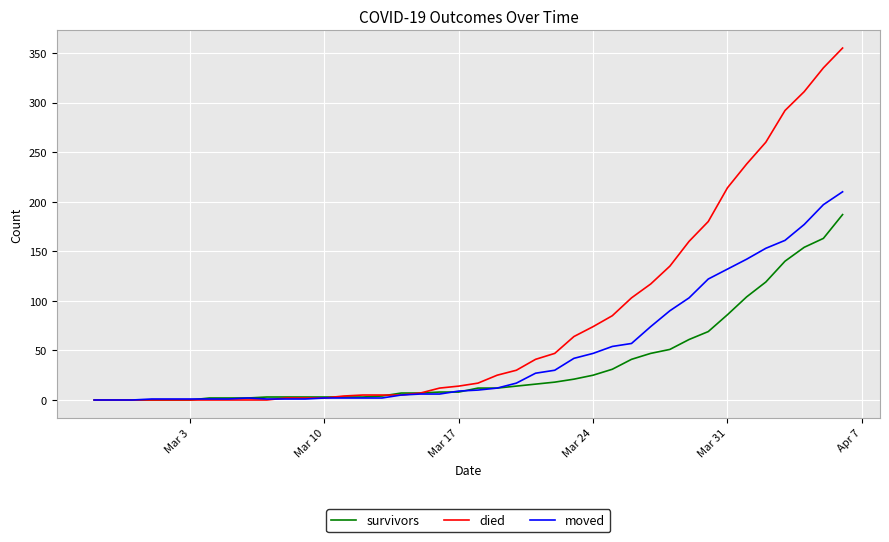

Does the chart have visible grid lines?

Yes